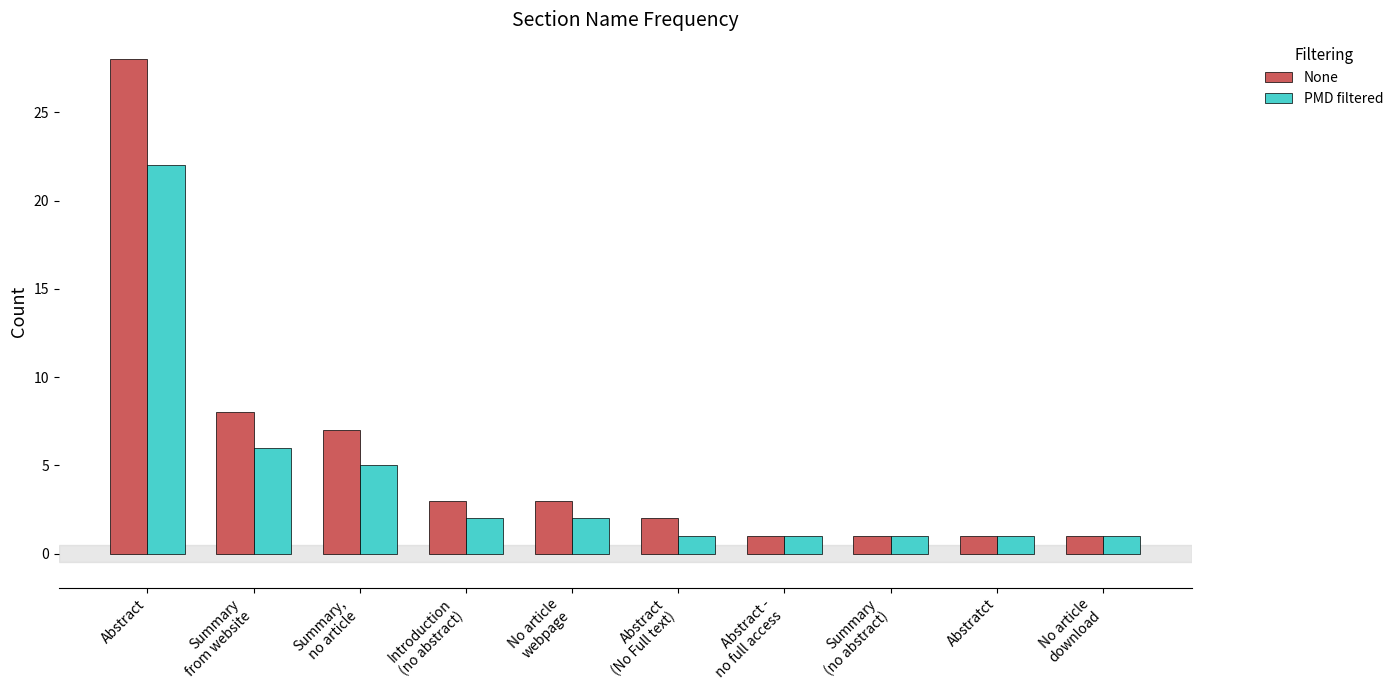

At which label is None closest to 14?

Summary
from website